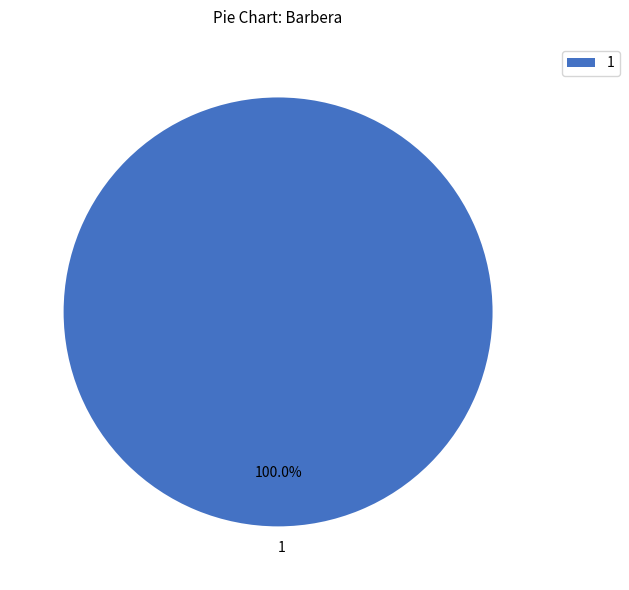

True or false: 1 accounts for 90% of the total.

False